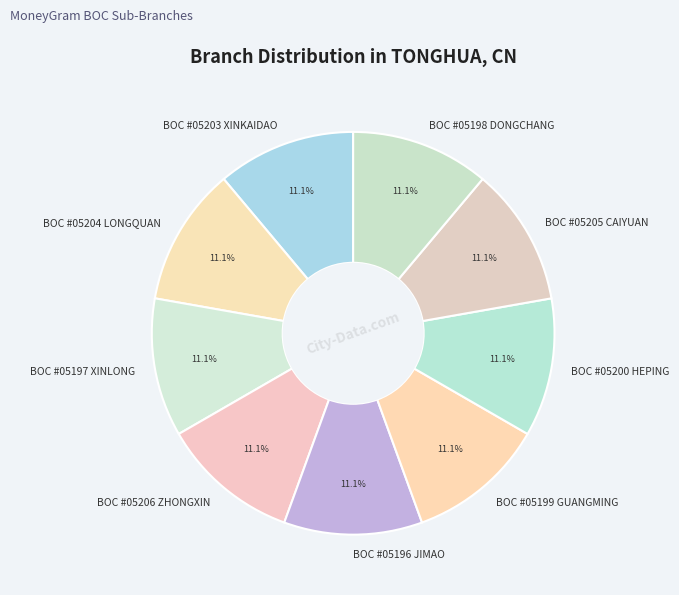

How many slices are in this pie chart?

9